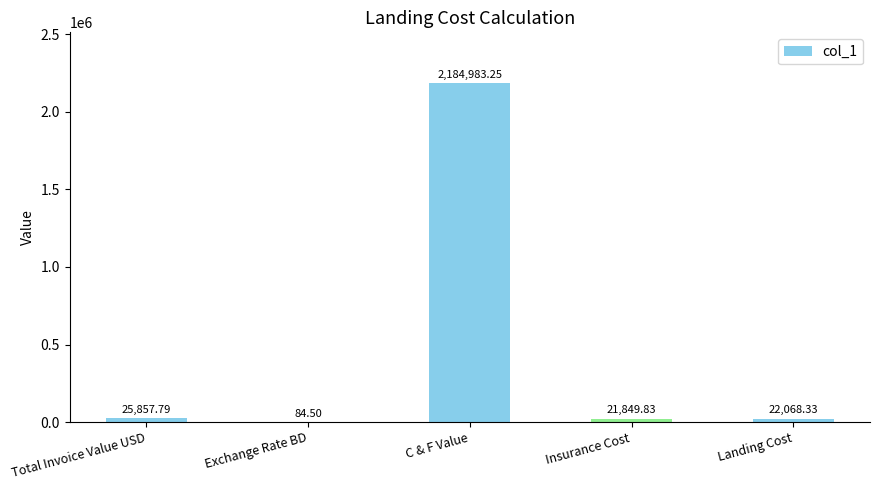

Between Insurance Cost and Exchange Rate BD, which is larger?

Insurance Cost